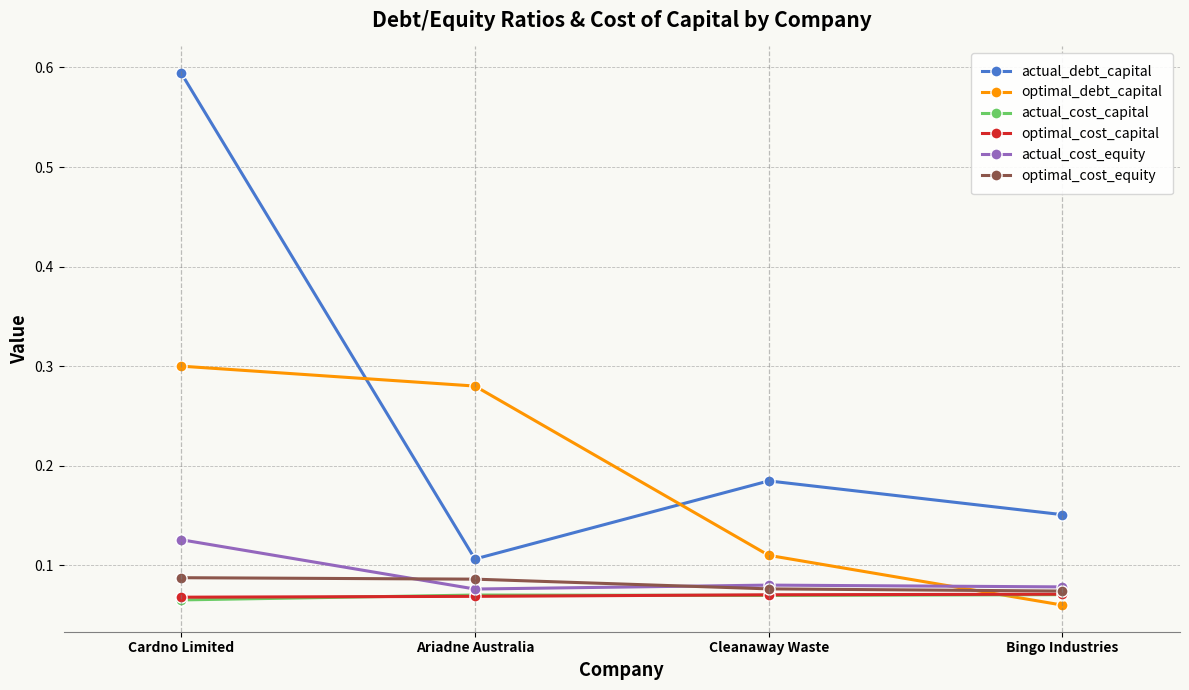

How many data points does each series have?

4